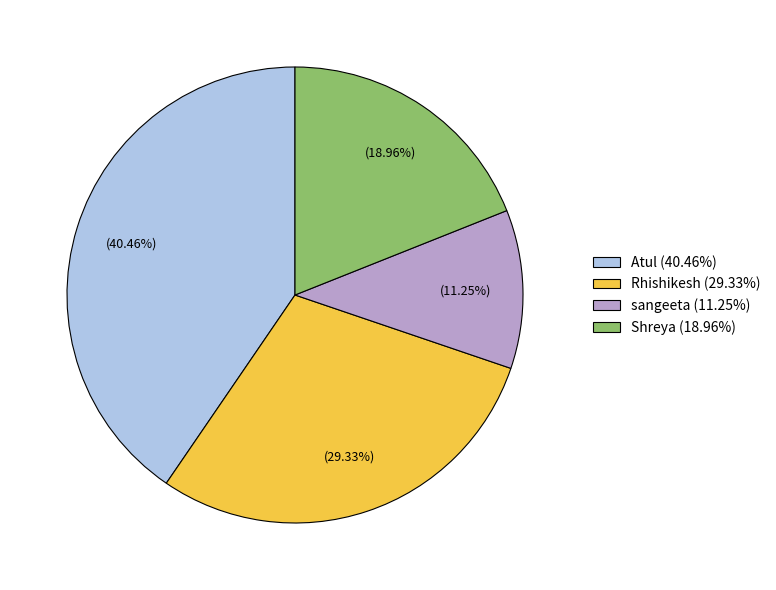

Which category has the biggest portion of the pie?

Atul (40.46%)